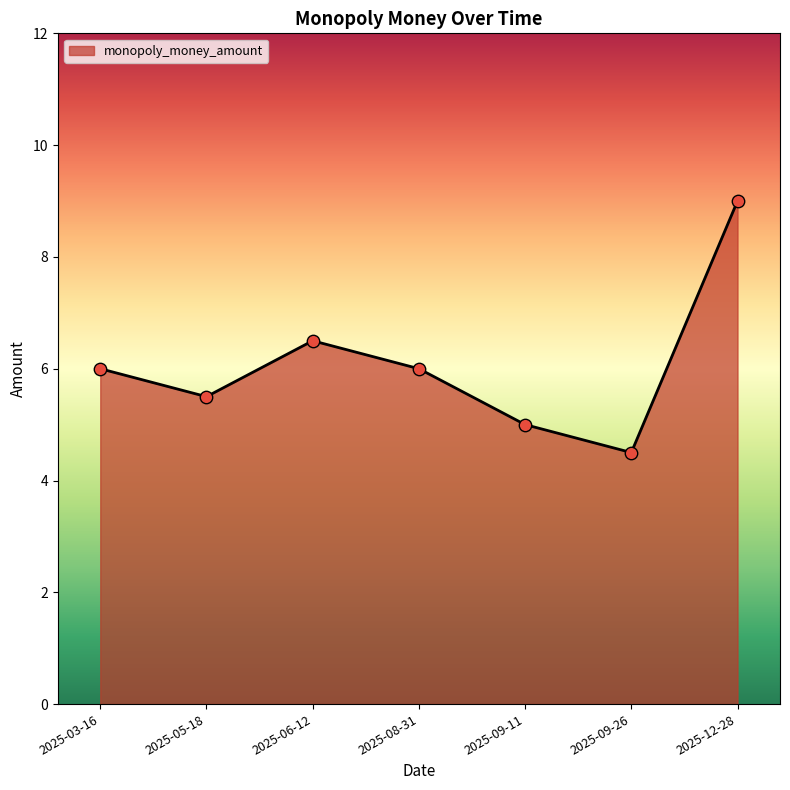

What is the change in value from 2025-09-26 to 2025-12-28?

+4.5